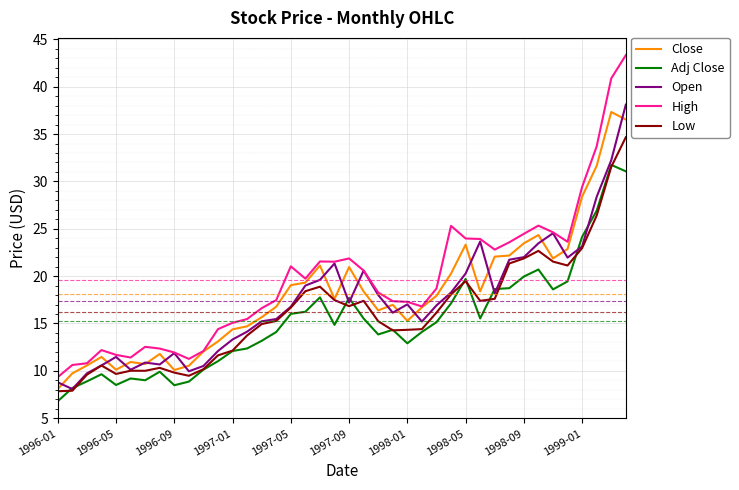

What is the lowest value of the Close series?

8.1